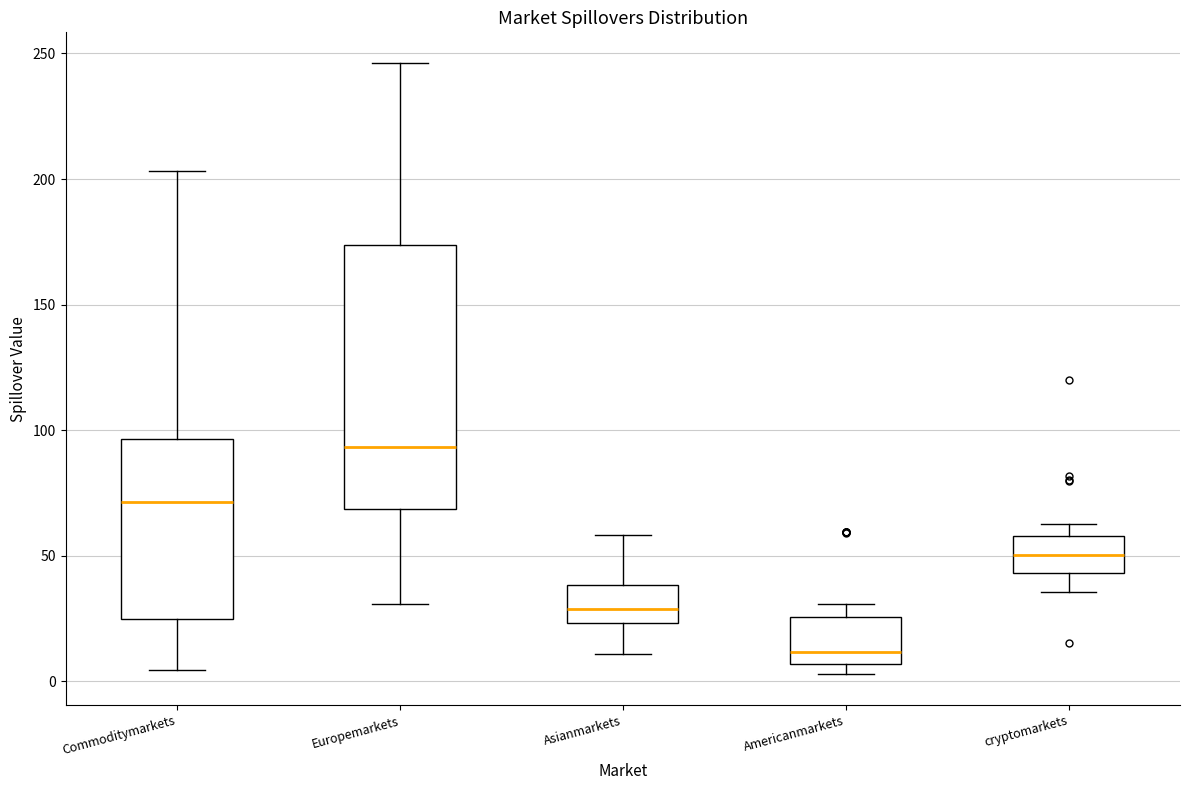

Which box's median line is the highest?

Europemarkets